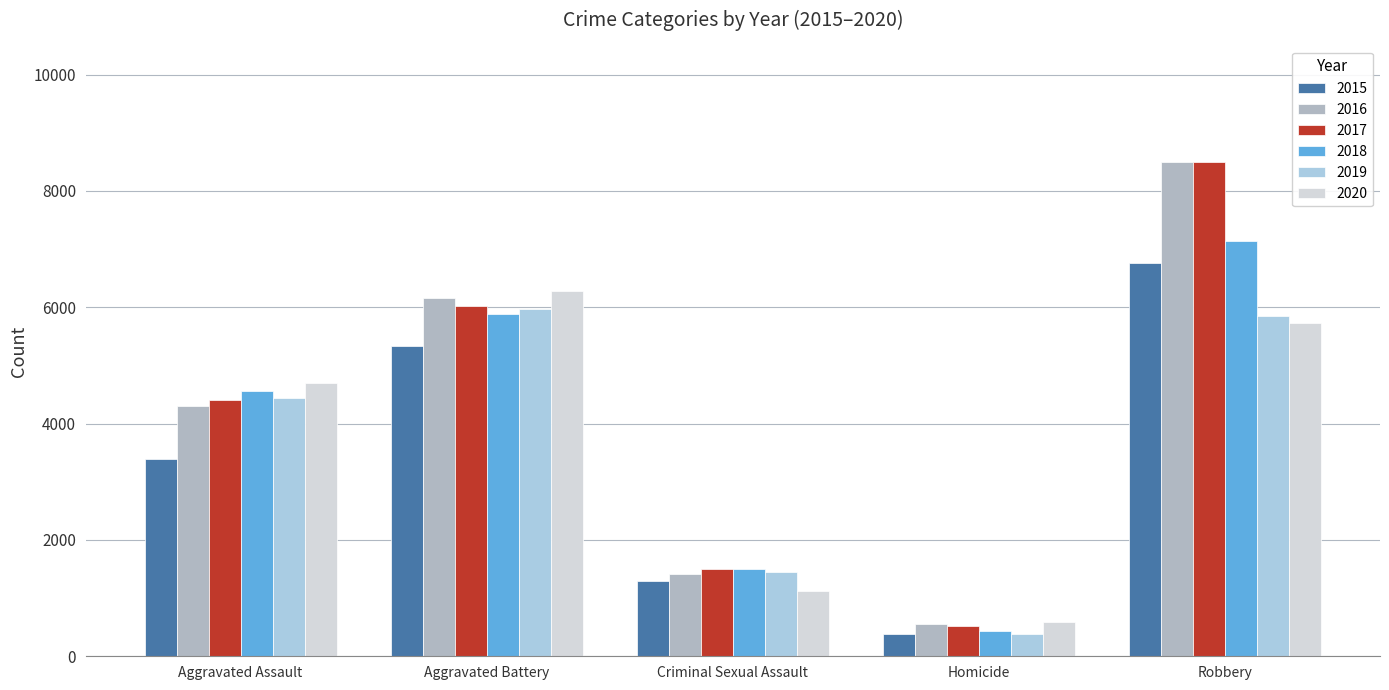

What is the sum of the 2019 values at Homicide and Robbery?

6245